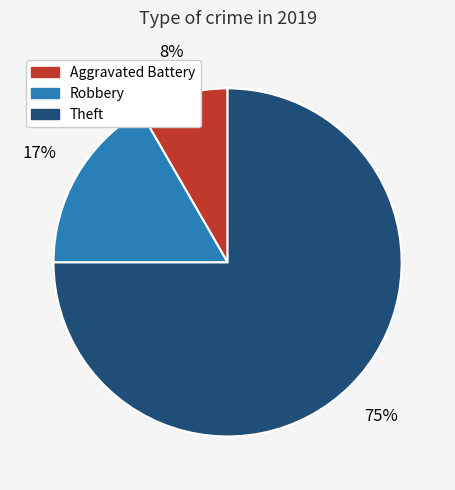

What percentage is the Robbery slice, to the nearest percent?

17%